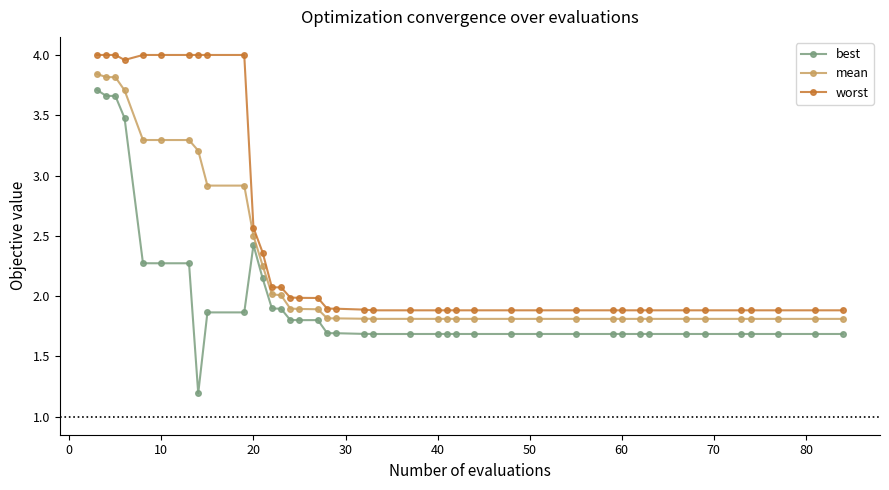

What is the difference between the maximum and minimum values in the best series?

2.5